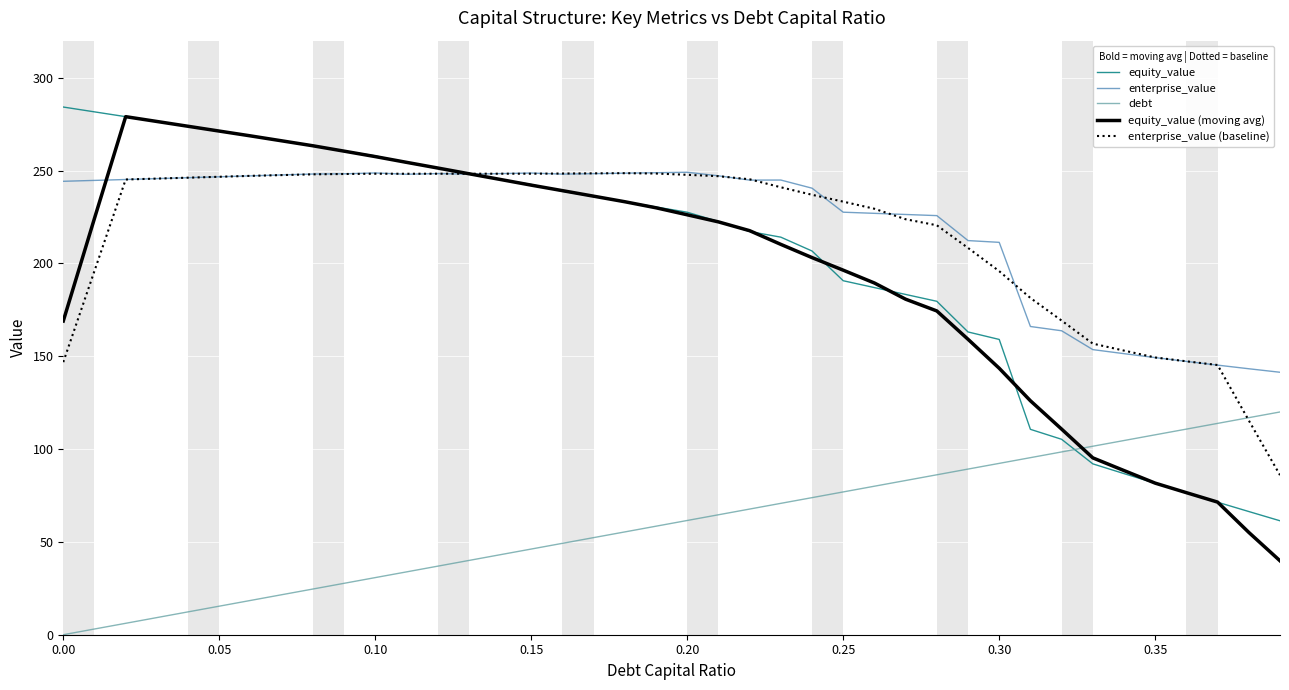

Which series has the widest spread of values?

equity_value (moving avg)